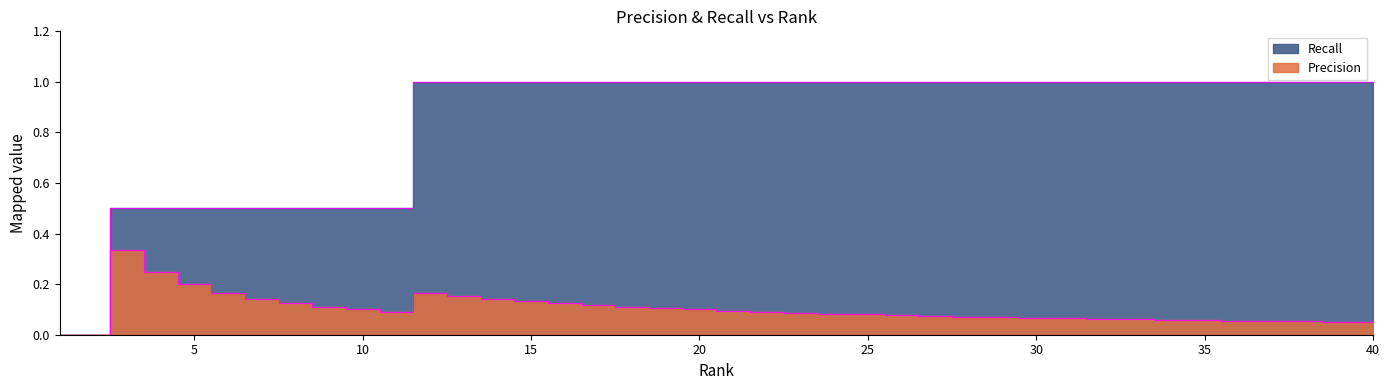

What is the difference between the second highest and second lowest values in the Precision series?

0.2